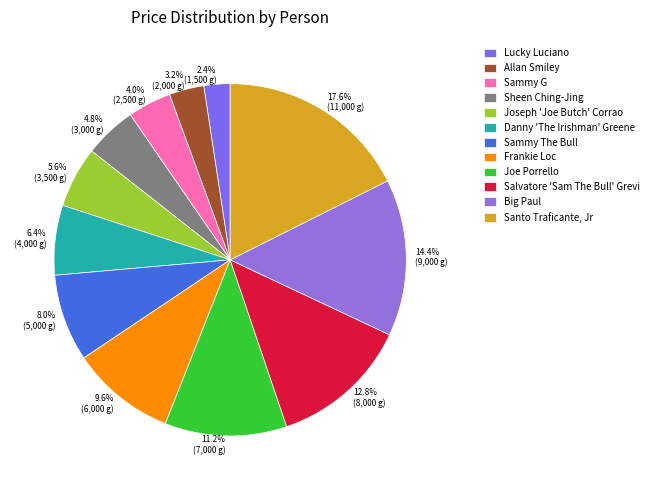

Which slice is the smallest?

Lucky Luciano